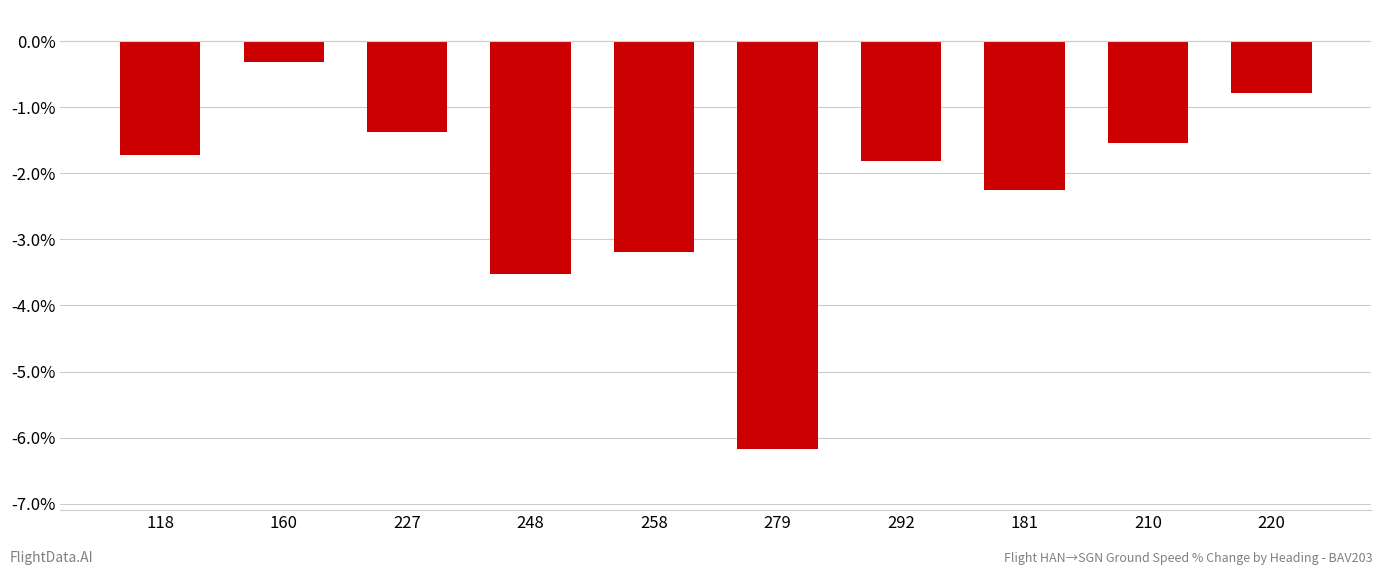

Does the chart contain stacked bars?

No